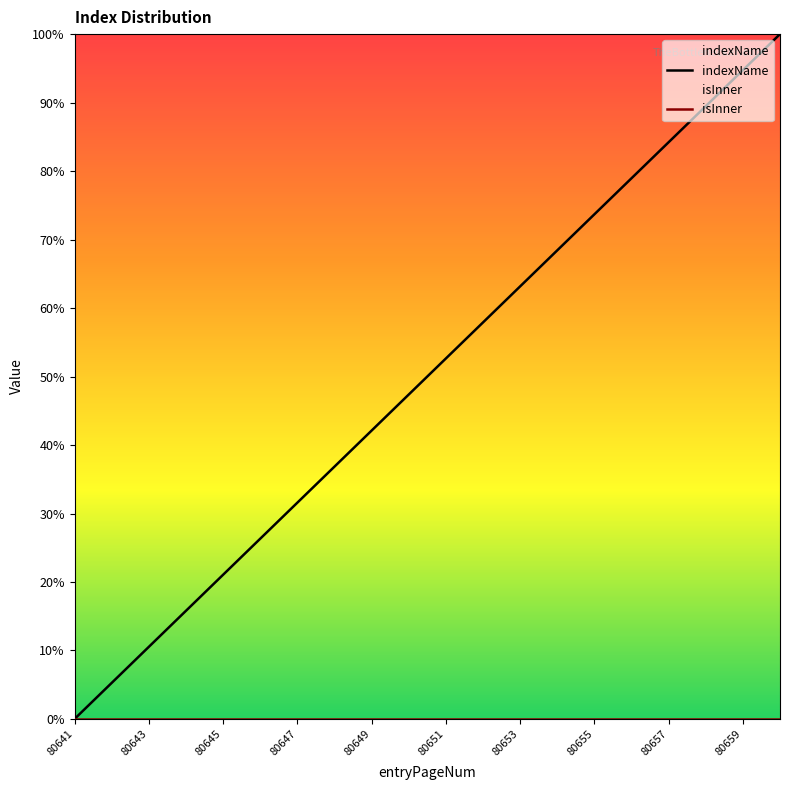

What is the total value across all series at 80659?

94.7